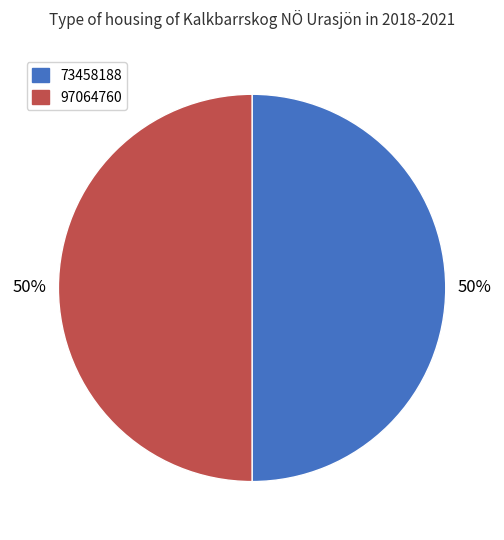

Is it true that 97064760 is 50% of the pie?

True